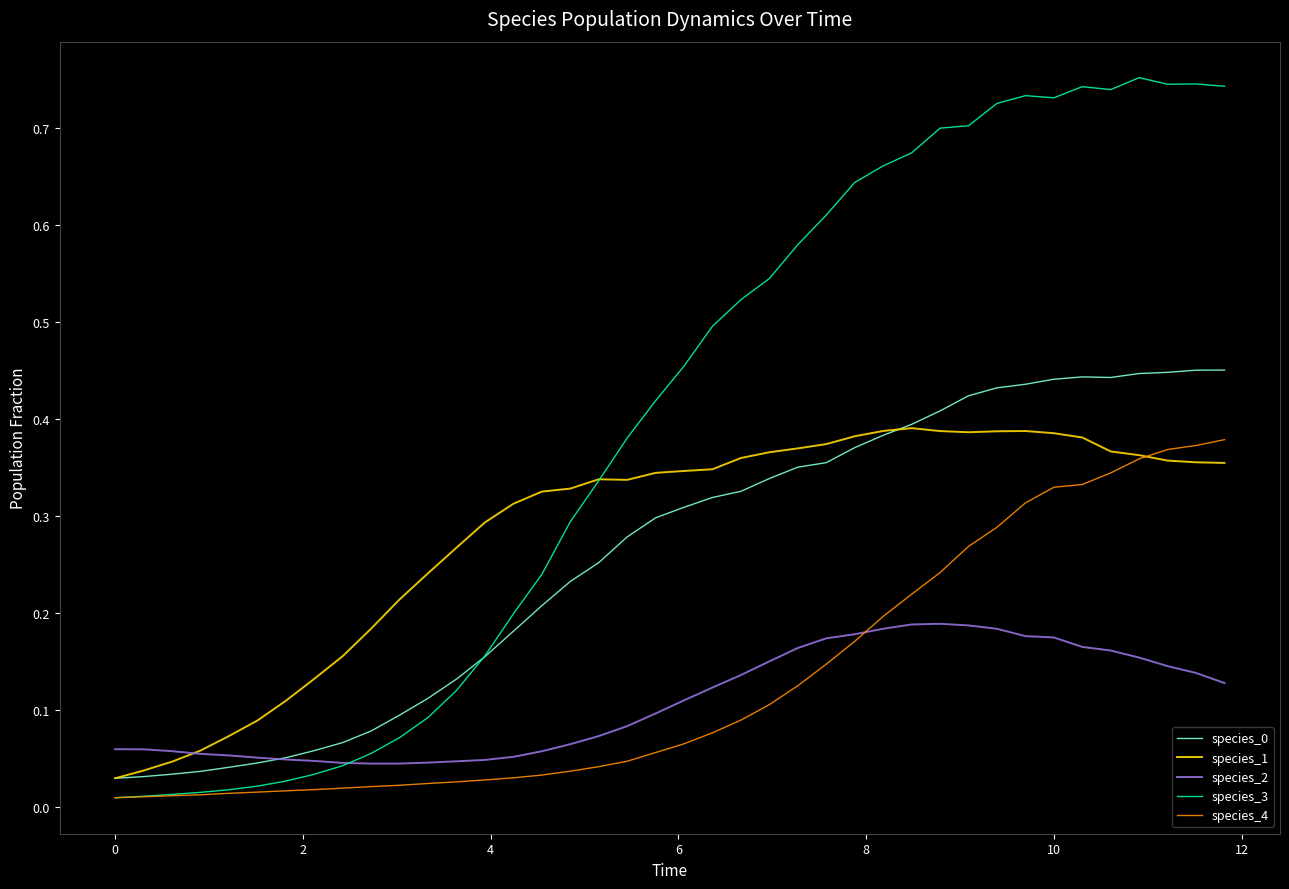

Which series has the largest range (max minus min)?

species_3